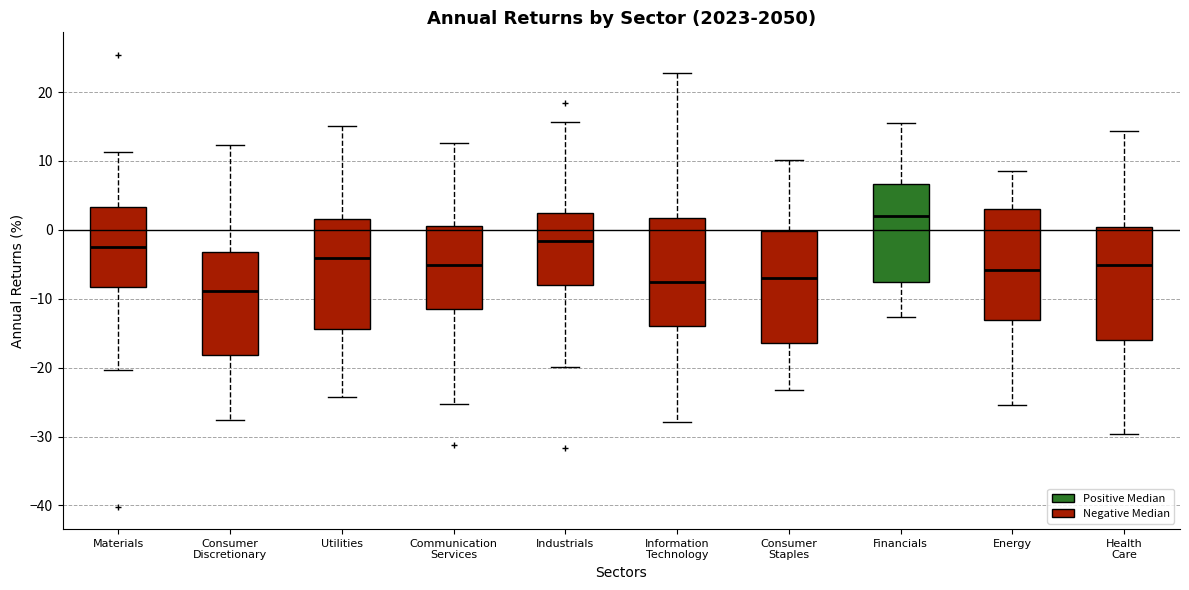

Reading left to right, read every box against the y-axis: the position of its median line, the range the box covers, and the ends of its whiskers. The values are not printed on the chart, so give them approximately, as read against the axis.

Materials: median -3, box -8 to 3, whiskers -20 to 11
Consumer Discretionary: median -9, box -18 to -3, whiskers -28 to 12
Utilities: median -4, box -14 to 2, whiskers -24 to 15
Communication Services: median -5, box -11 to 1, whiskers -25 to 13
Industrials: median -2, box -8 to 2, whiskers -20 to 16
Information Technology: median -8, box -14 to 2, whiskers -28 to 23
Consumer Staples: median -7, box -16 to 0, whiskers -23 to 10
Financials: median 2, box -8 to 7, whiskers -13 to 16
Energy: median -6, box -13 to 3, whiskers -25 to 9
Health Care: median -5, box -16 to 0, whiskers -30 to 14